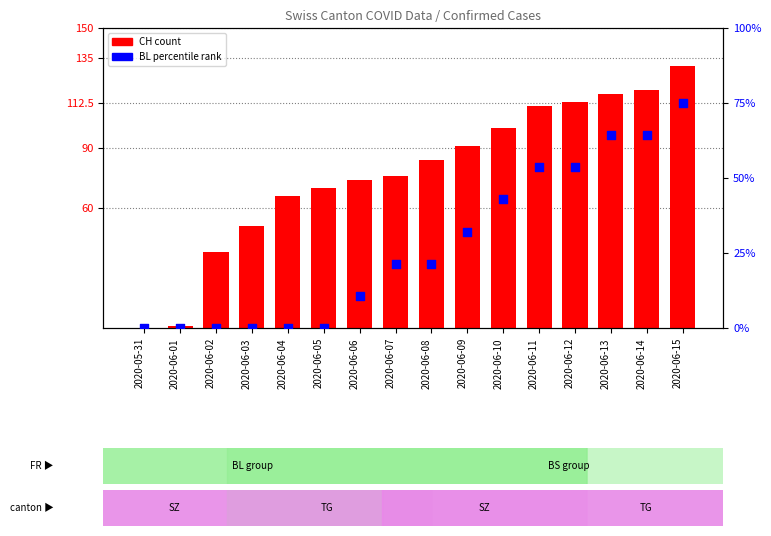

Which series has the largest Y range (max minus min)?

CH (count)